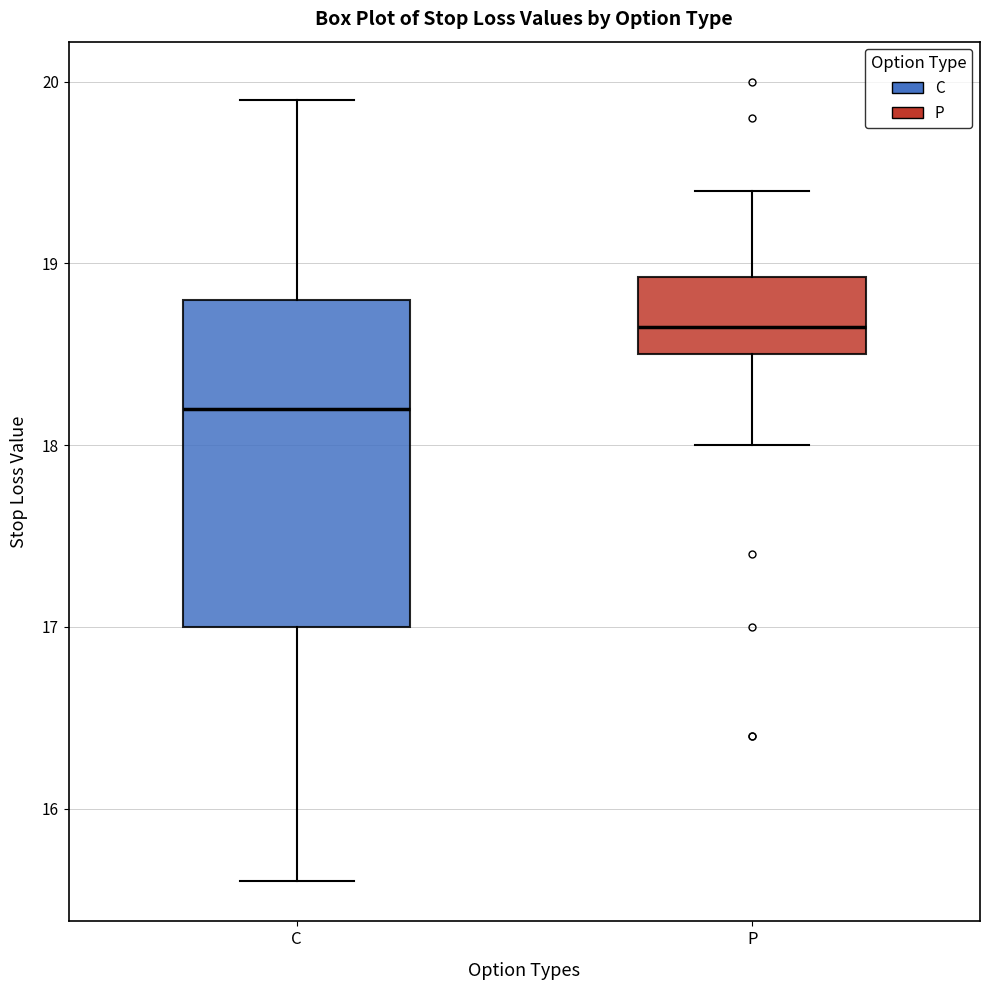

Reading left to right, transcribe this box plot: for each box, give where its median line is, the range the box spans, and where its two whiskers end, as read against the y-axis. The values are not printed on the chart, so give them approximately, as read against the axis.

C: median 18.2, box 17.0 to 18.8, whiskers 15.6 to 19.9
P: median 18.7, box 18.5 to 18.9, whiskers 18.0 to 19.4